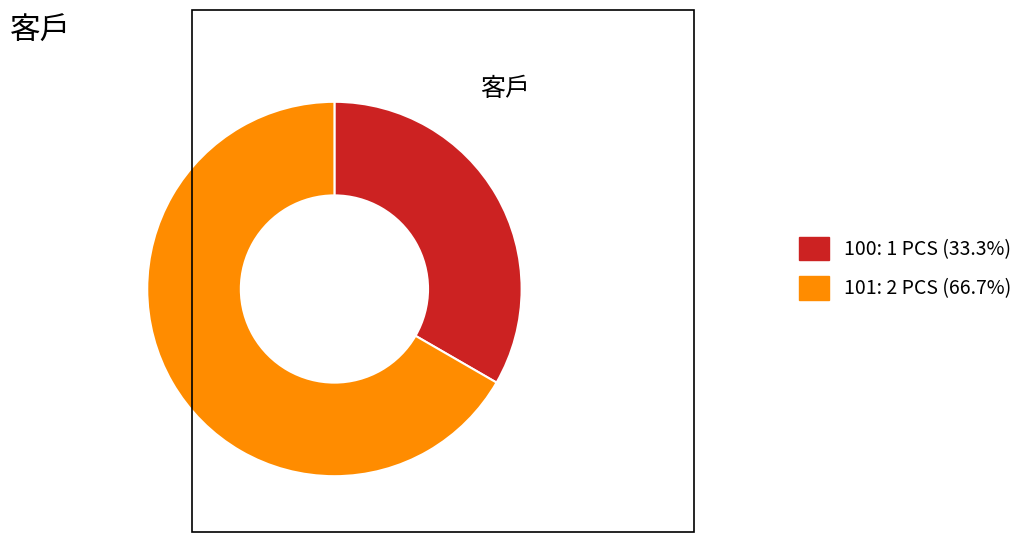

What is the smallest slice in the pie chart?

100